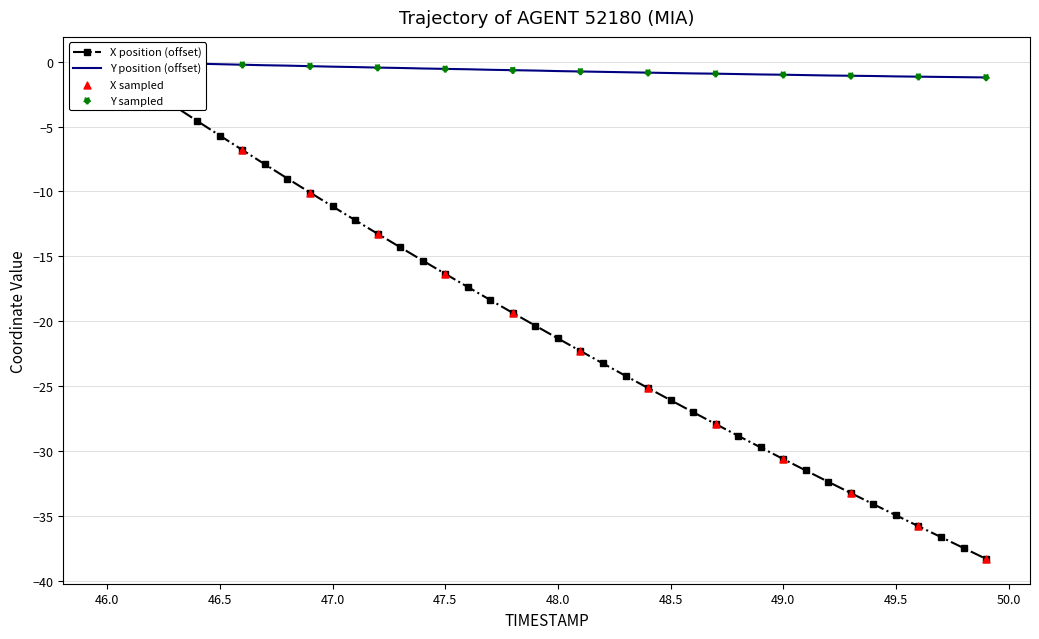

Which series contains the lowest Y value?

X